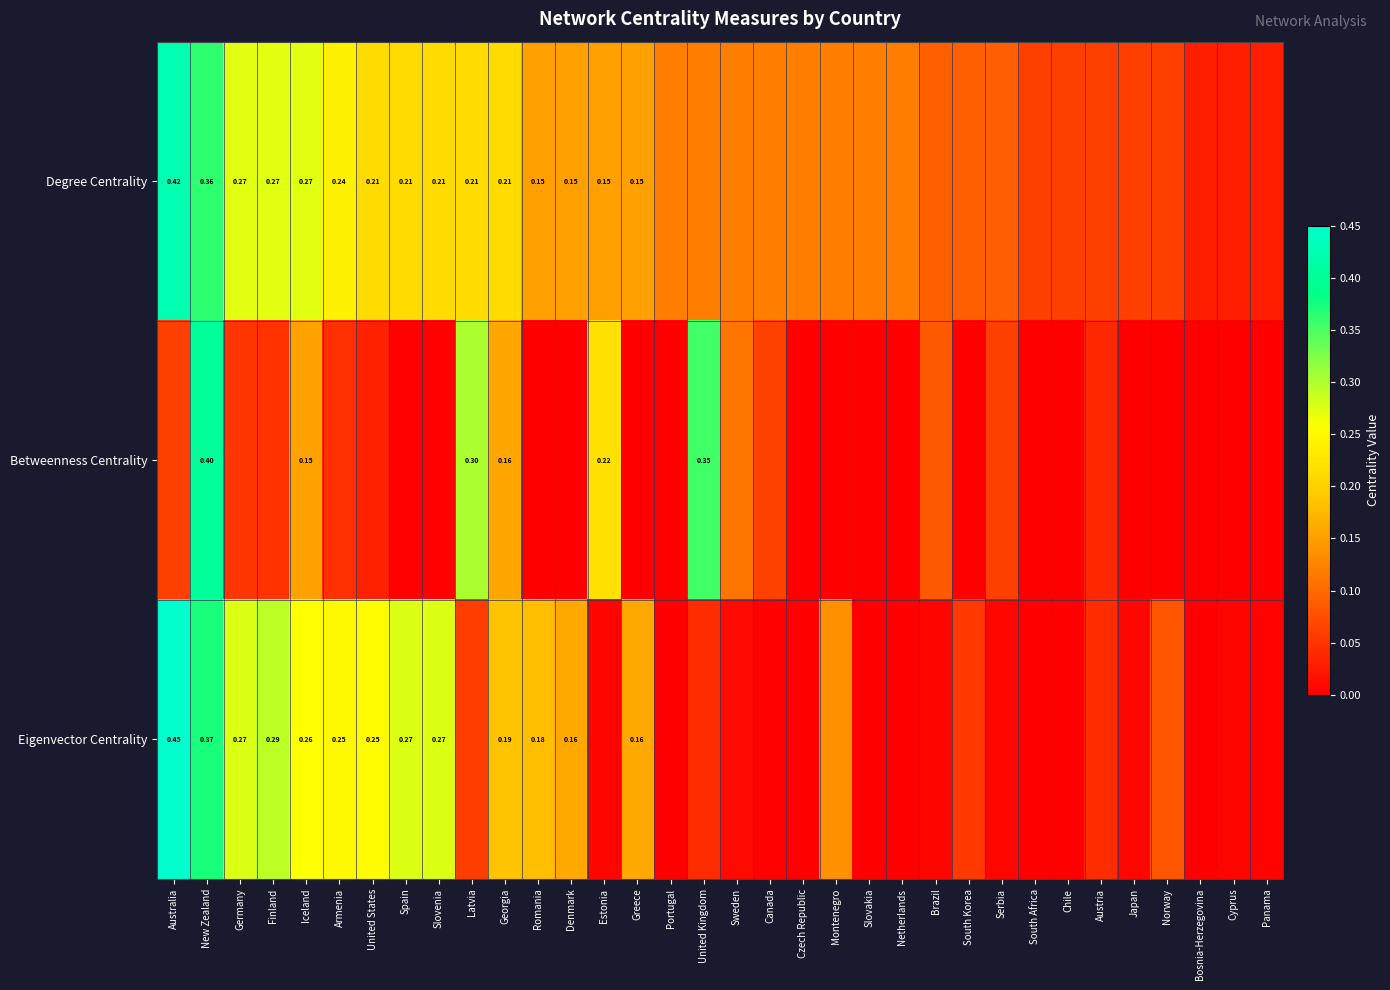

What is the sum of all Eigenvector Centrality values?

3.9